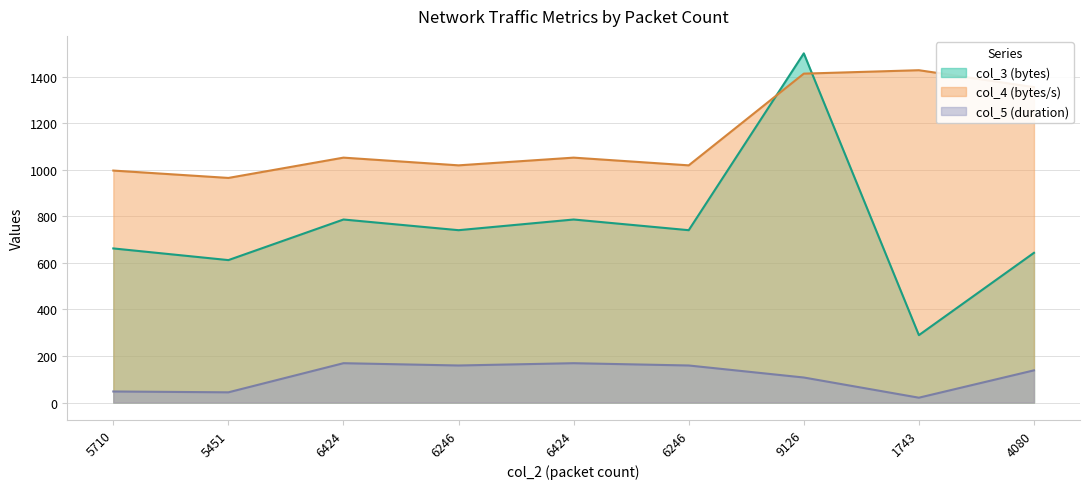

Reading left to right, what are all the values shown in this chart?

col_3: 5710=661.9	5451=611.8	6424=786.2	6246=740.3	6424=786.2	6246=740.3	9126=1500.0	1743=289.5	4080=643.1
col_4: 5710=996.5	5451=964.8	6424=1052.0	6246=1018.9	6424=1052.0	6246=1018.9	9126=1412.9	1743=1427.6	4080=1354.9
col_5: 5710=47.4	5451=43.8	6424=169.0	6246=159.1	6424=169.0	6246=159.1	9126=107.4	1743=20.7	4080=138.2